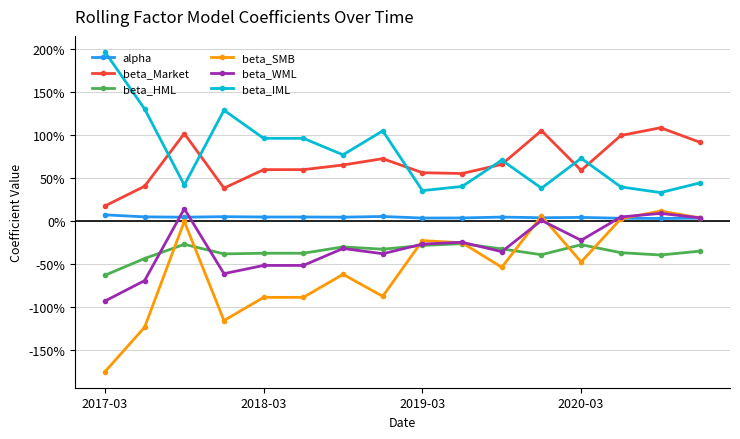

Which series has the largest total across all categories?

beta_IML